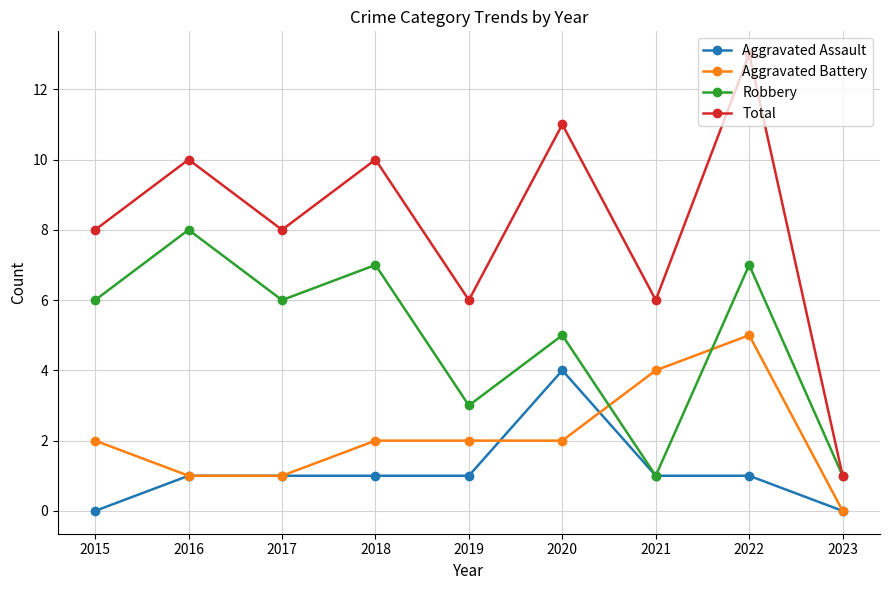

True or false: Aggravated Battery has more than 2 interior local peaks.

False